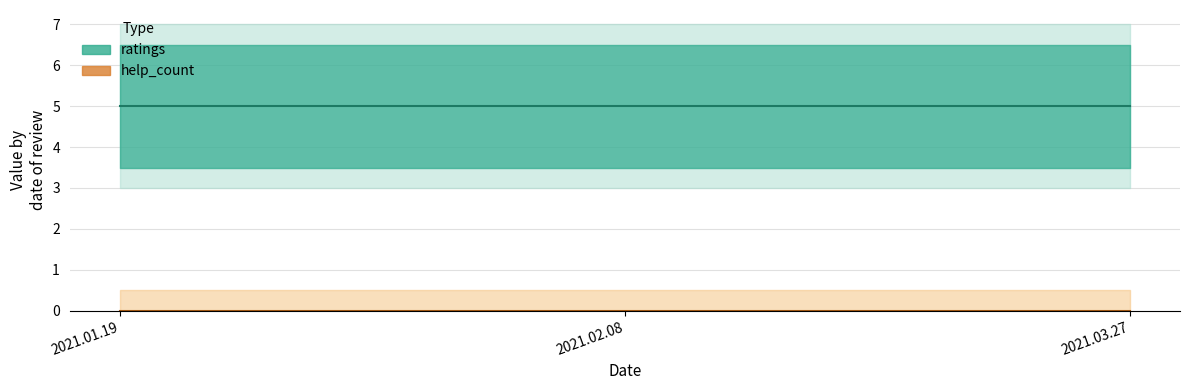

Reading left to right, what are all the values shown in this chart?

ratings: 2021.01.19=5	2021.02.08=5	2021.03.27=5
help_count: 2021.01.19=0	2021.02.08=0	2021.03.27=0